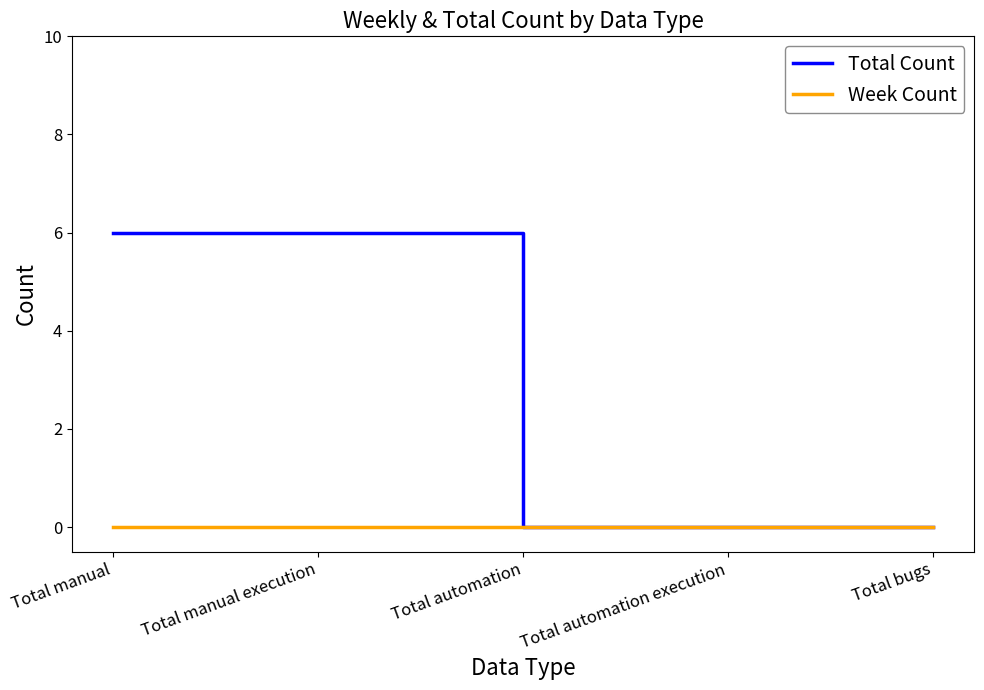

List the series in order of their overall mean, highest first.

Total Count, Week Count